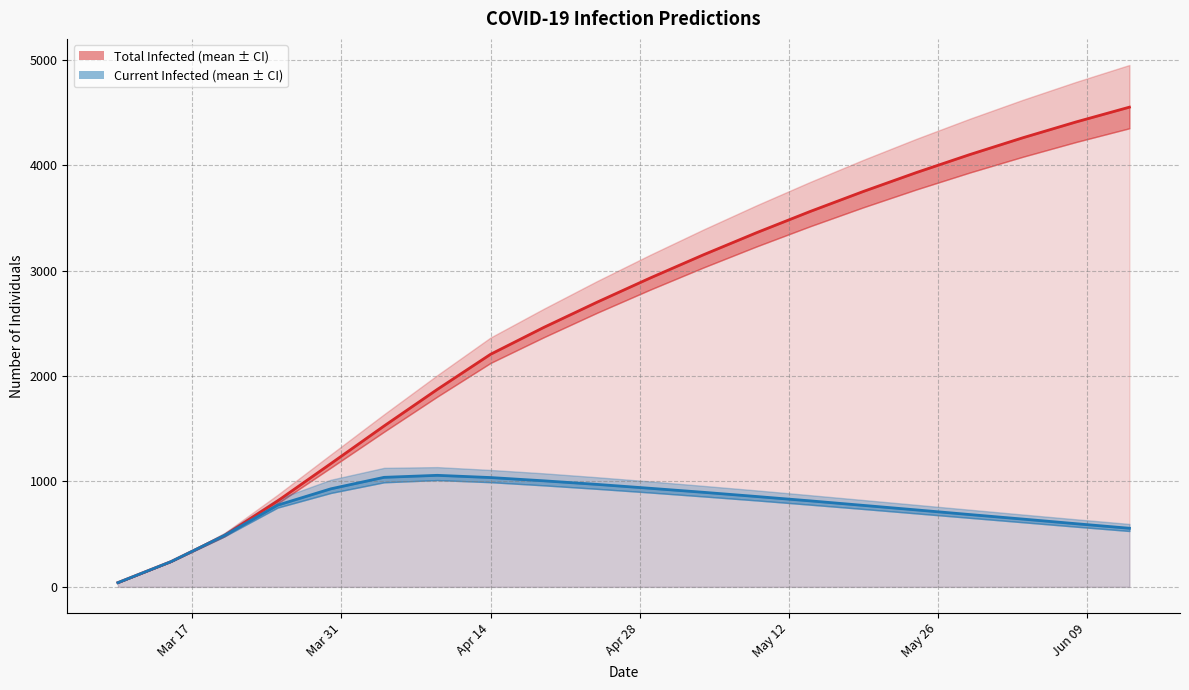

True or false: predicted_current_infected_upper has a value of 1077 at 2020-04-19.

True